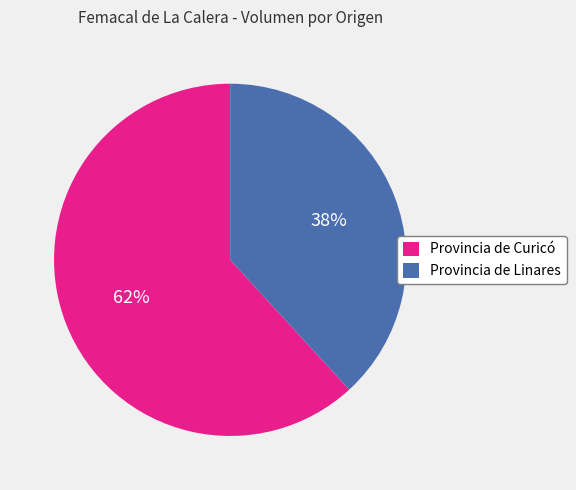

The Provincia de Curicó slice represents 62% of the pie. True or false?

True